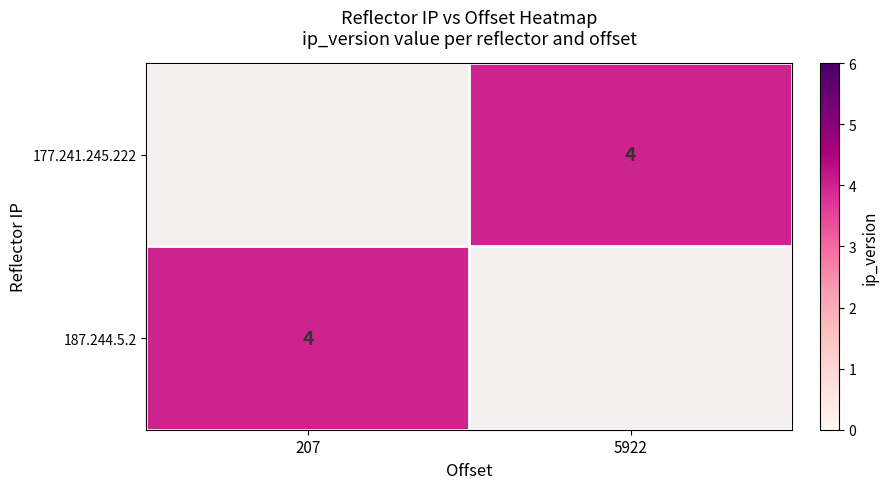

How many values in 177.241.245.222 are above zero?

1